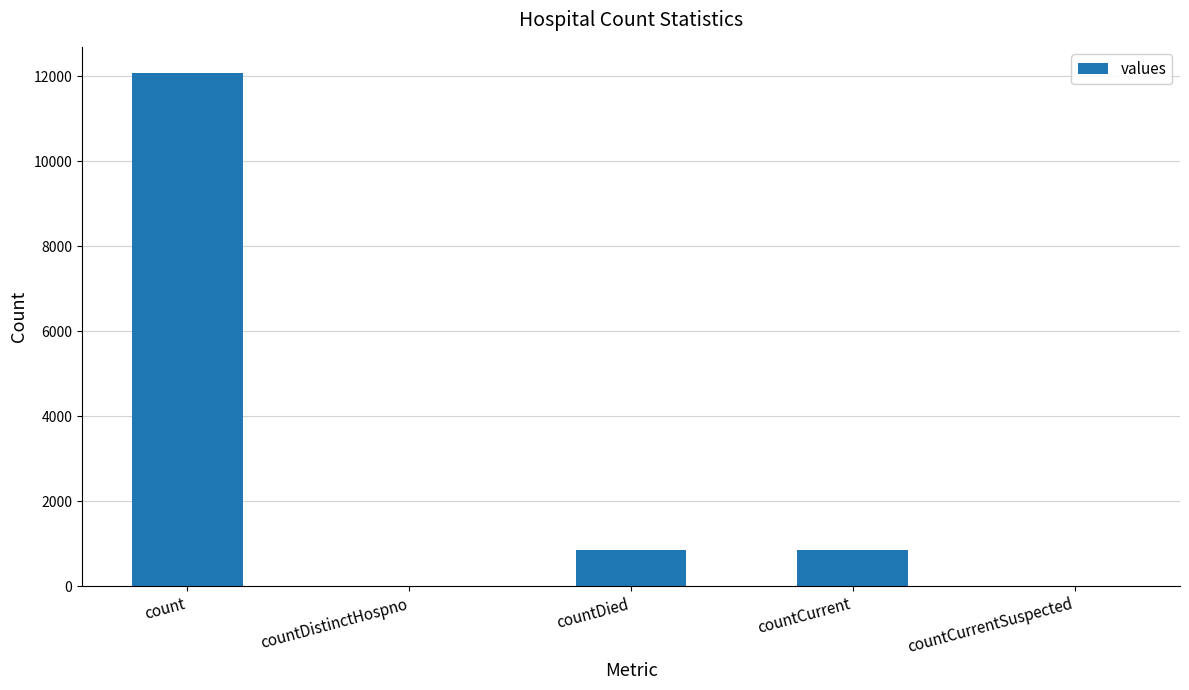

The value at count is 12092. True or false?

True